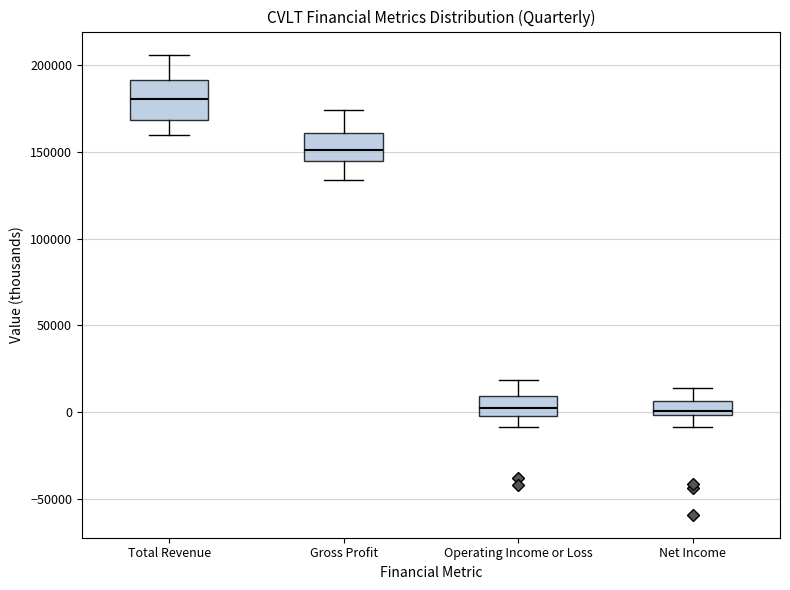

Where does the upper whisker of the box for Operating Income or Loss end on the y-axis? The values are not printed on the chart, so give them approximately, as read against the axis.

20000